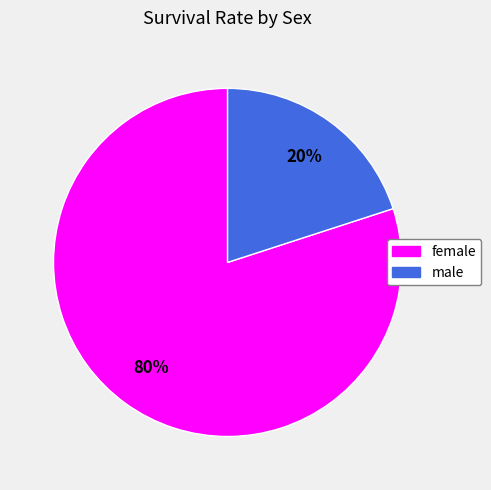

Is it true that female is 80% of the pie?

True